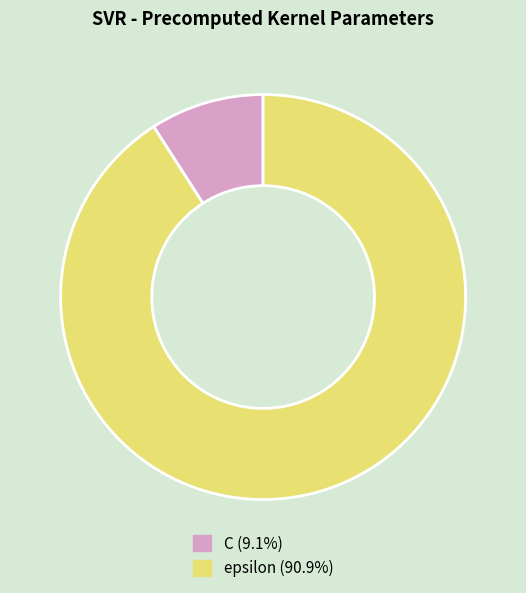

Which has a higher value, epsilon or C?

epsilon